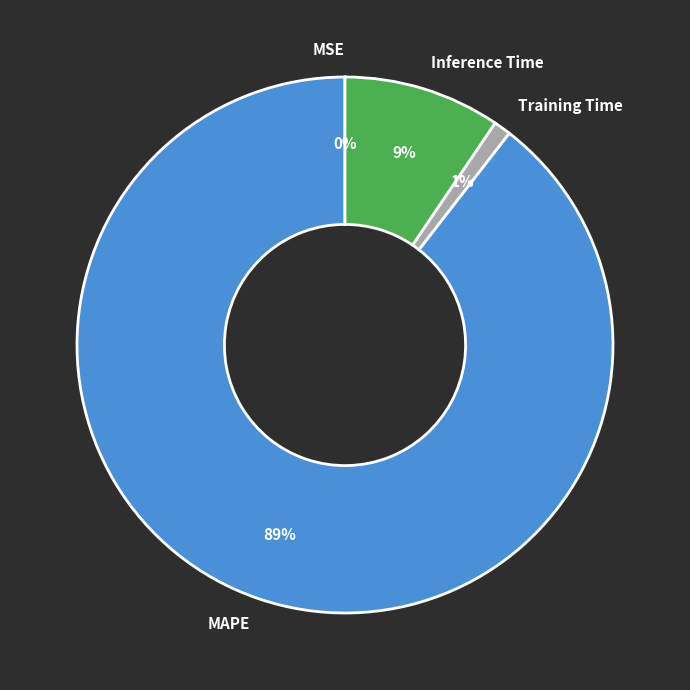

Which category has the biggest portion of the pie?

MAPE